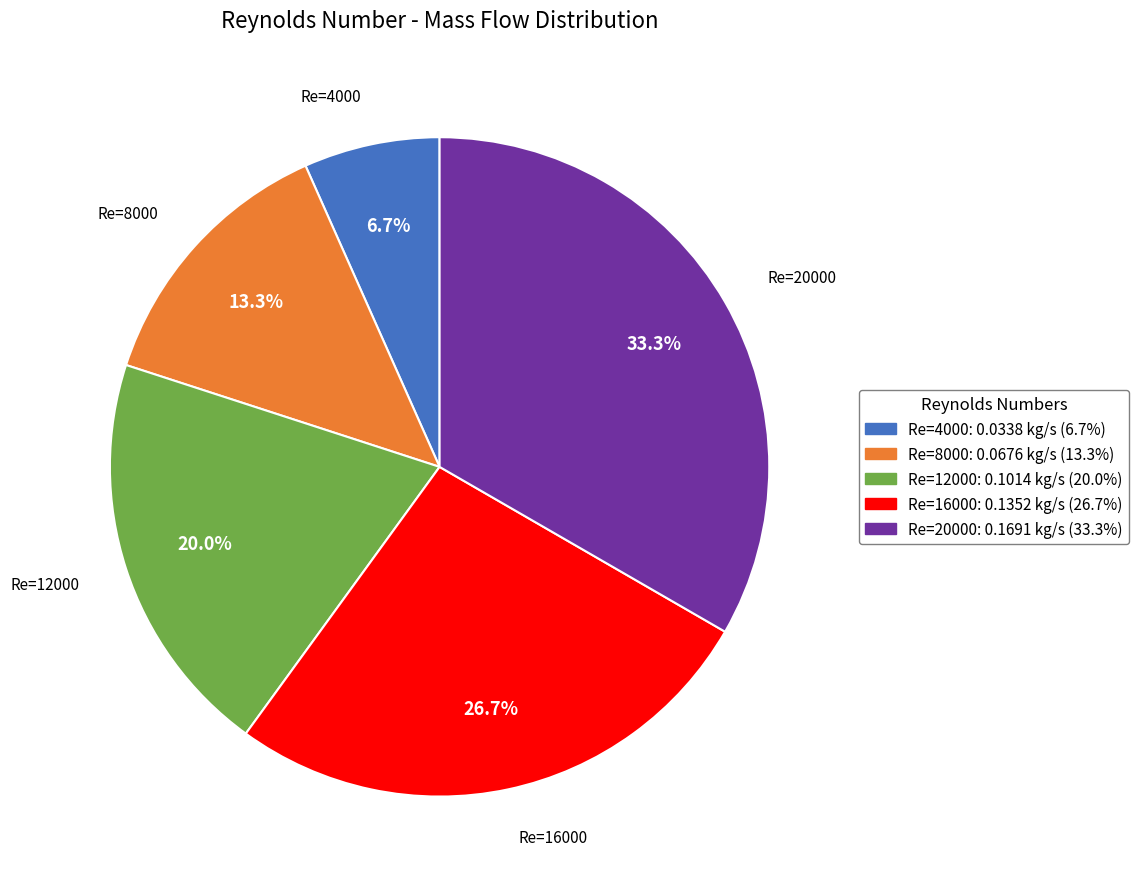

Is there a majority slice in this chart?

No